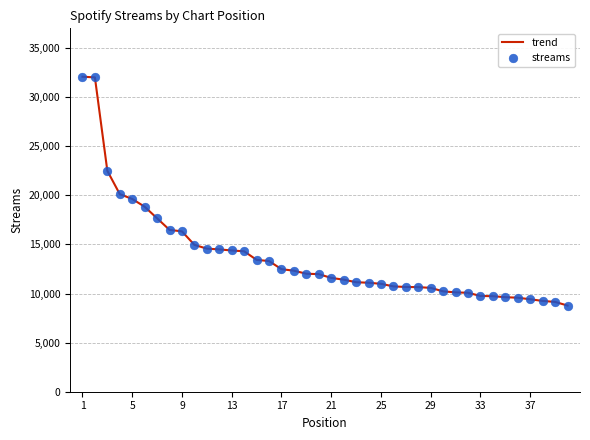

What is the smallest value displayed?

8773